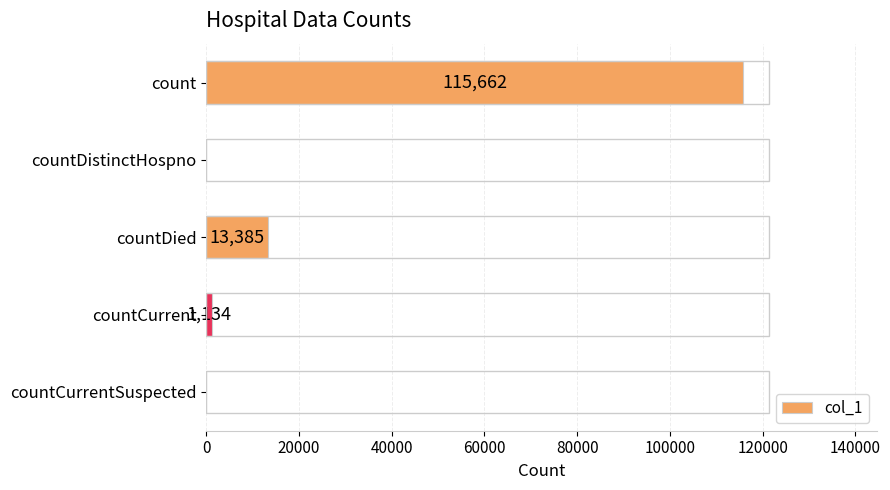

The chart shows a value of 0 at countDistinctHospno. True or false?

True